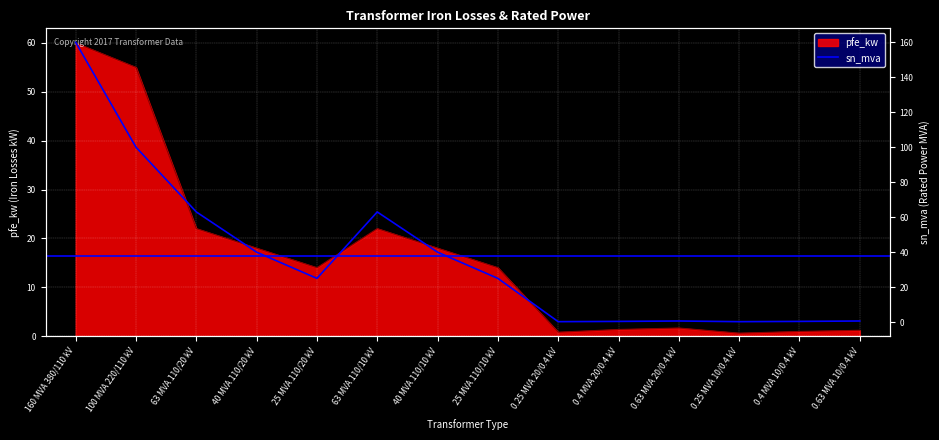

Reading left to right, list all the values displayed in this chart.

pfe_kw: 60.0	55.0	22.0	18.0	14.0	22.0	18.0	14.0	0.8	1.4	1.6	0.6	0.9	1.2
sn_mva: 160.0	100.0	63.0	40.0	25.0	63.0	40.0	25.0	0.2	0.4	0.6	0.2	0.4	0.6